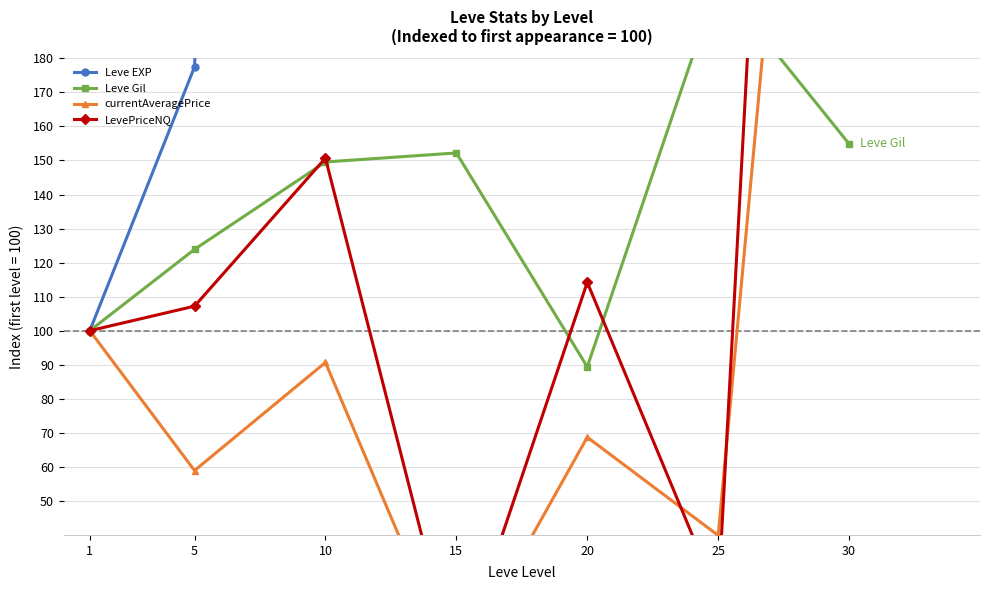

At which label is currentAveragePrice closest to 228?

1